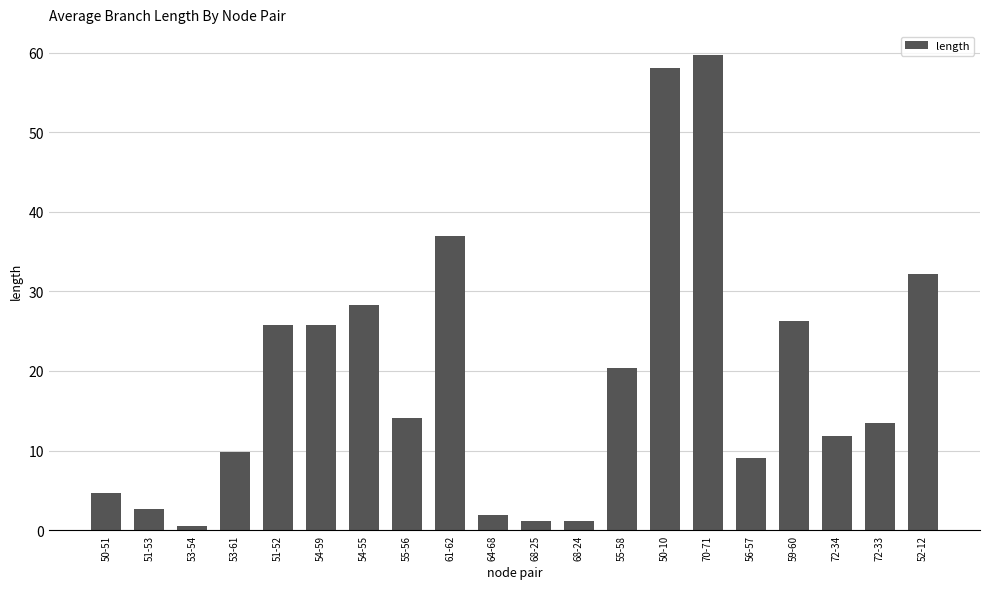

What is the label of the 10th bar from the left?

64-68